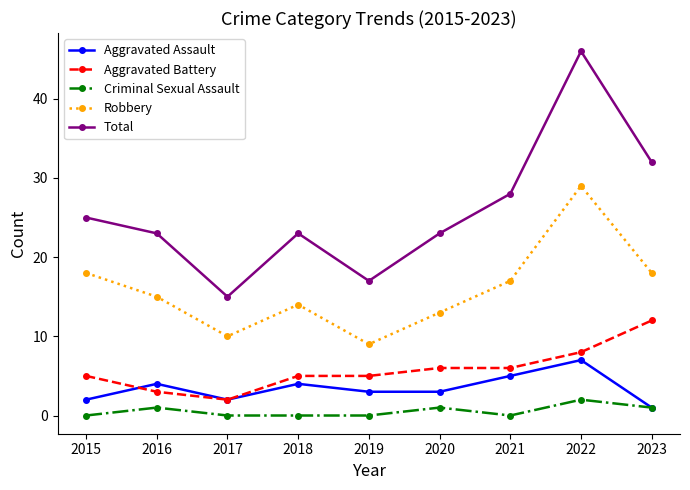

What is the value of the Aggravated Assault point at the 3rd from the left?

2